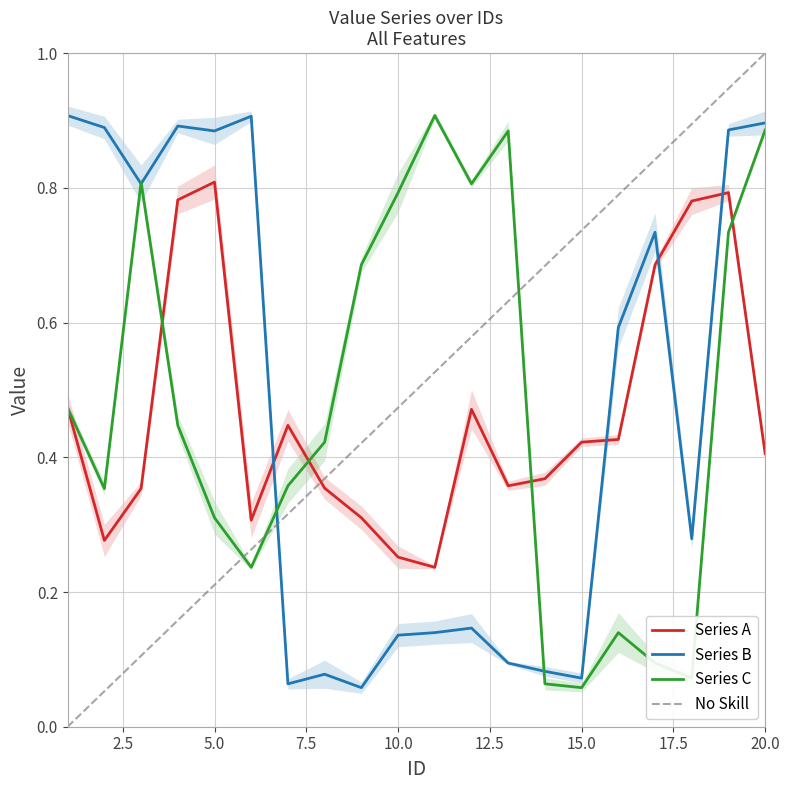

The Series C series shows 0.1 at 14. True or false?

True